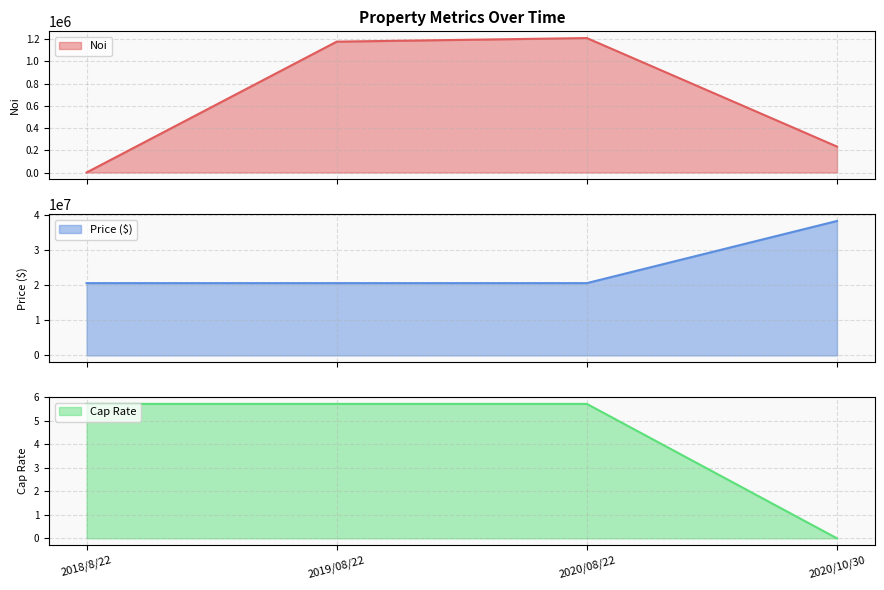

At which category is the sum across all series the highest?

2020/10/30